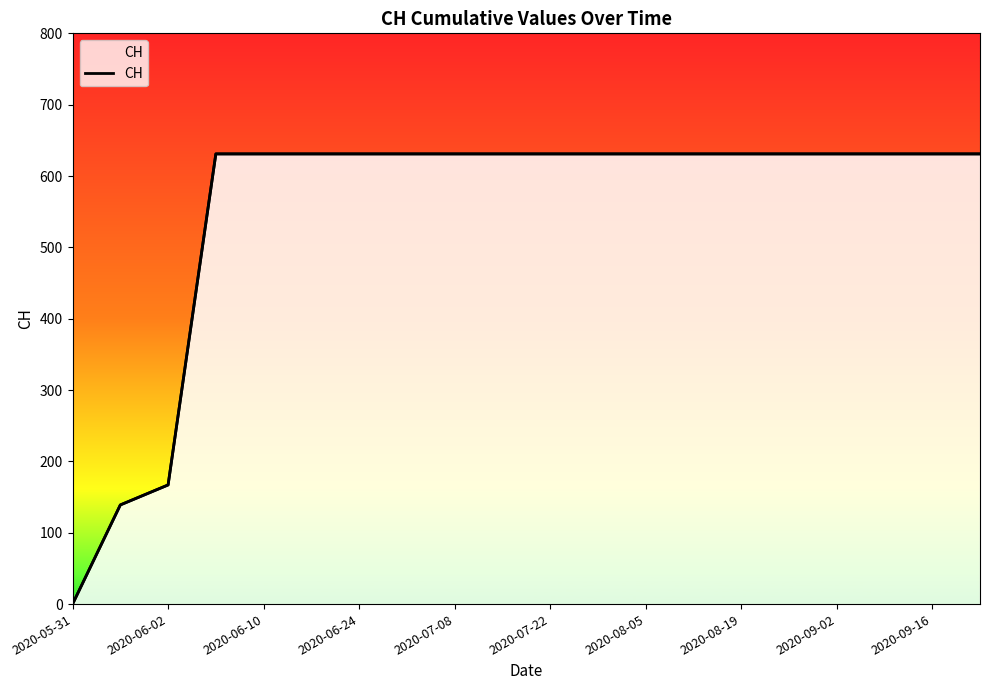

Reading left to right, what are all the values shown in this chart?

0	139	167	631	631	631	631	631	631	631	631	631	631	631	631	631	631	631	631	631